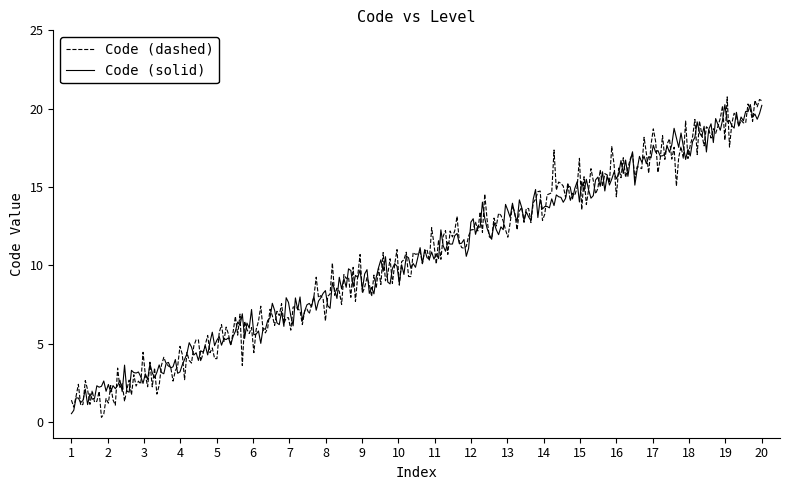

Which series has the widest spread of values?

Code (dashed)